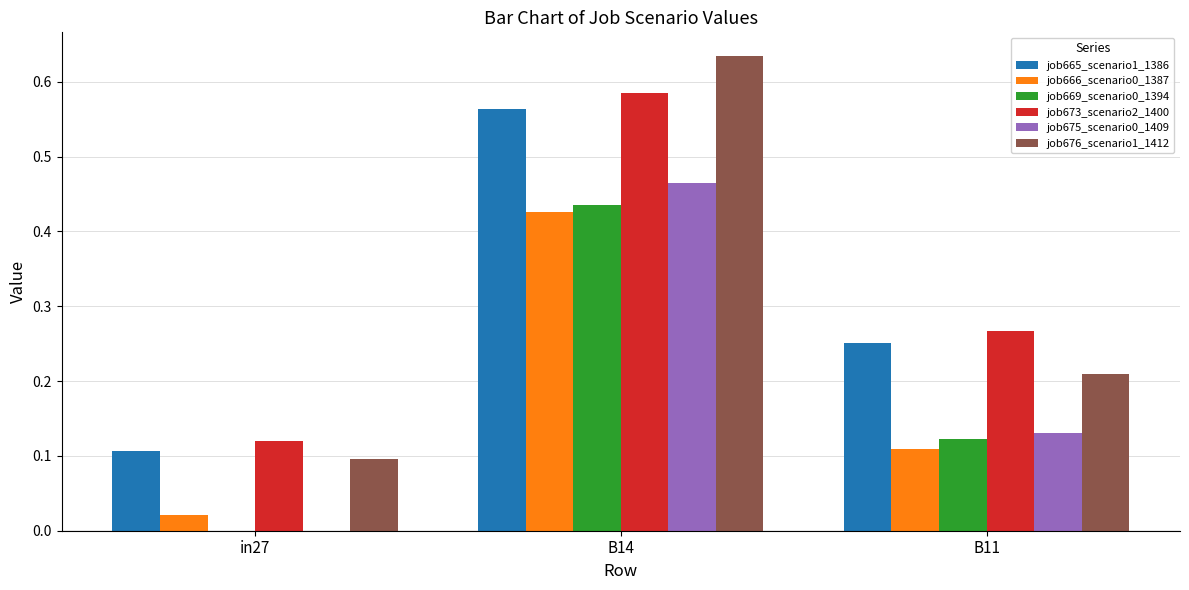

Which category has the highest value across all series?

B14